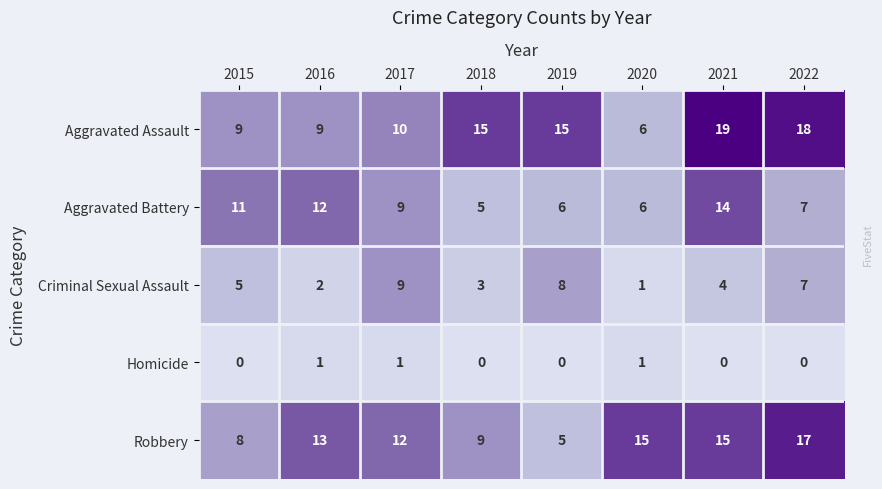

Rank the series by their maximum value, from highest to lowest.

Aggravated Assault, Robbery, Aggravated Battery, Criminal Sexual Assault, Homicide